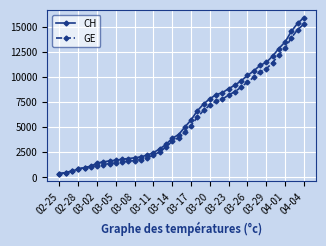

What is the minimum value shown in the chart?

375